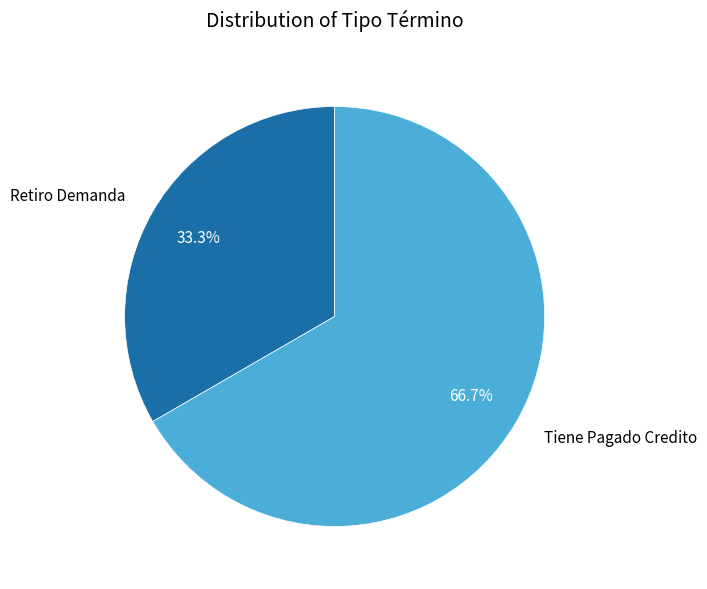

What is the smallest slice in the pie chart?

Retiro Demanda